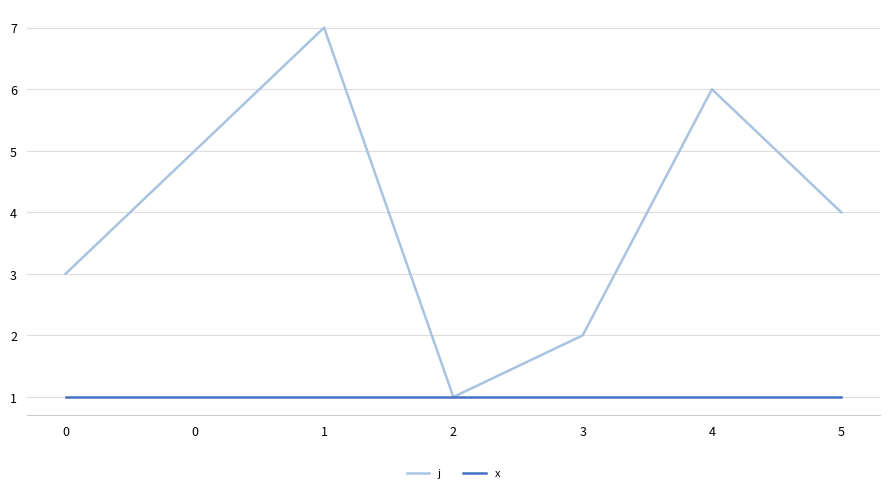

What is the value of the x point at the 2nd from the left?

1